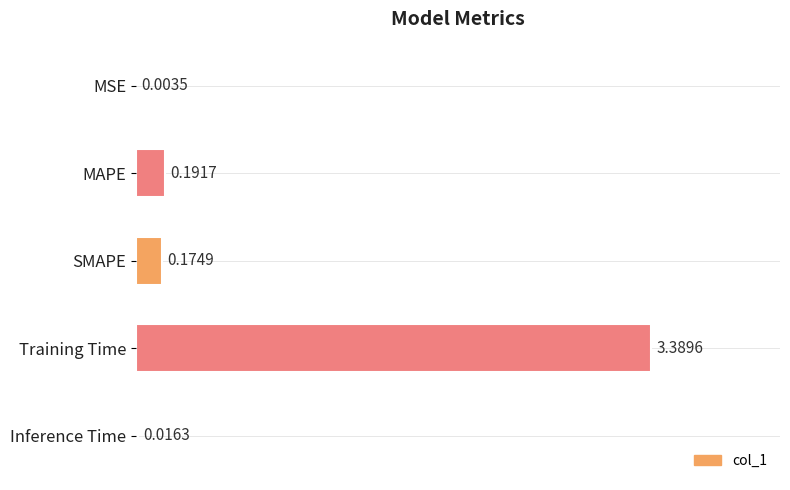

Where is the data nearest to the value 1?

MAPE